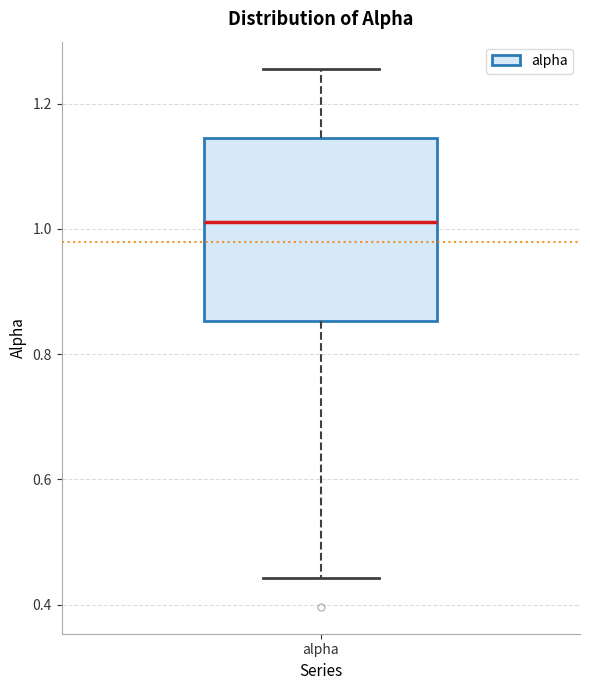

Where does the median line of the box for alpha sit on the y-axis? The values are not printed on the chart, so give them approximately, as read against the axis.

1.02